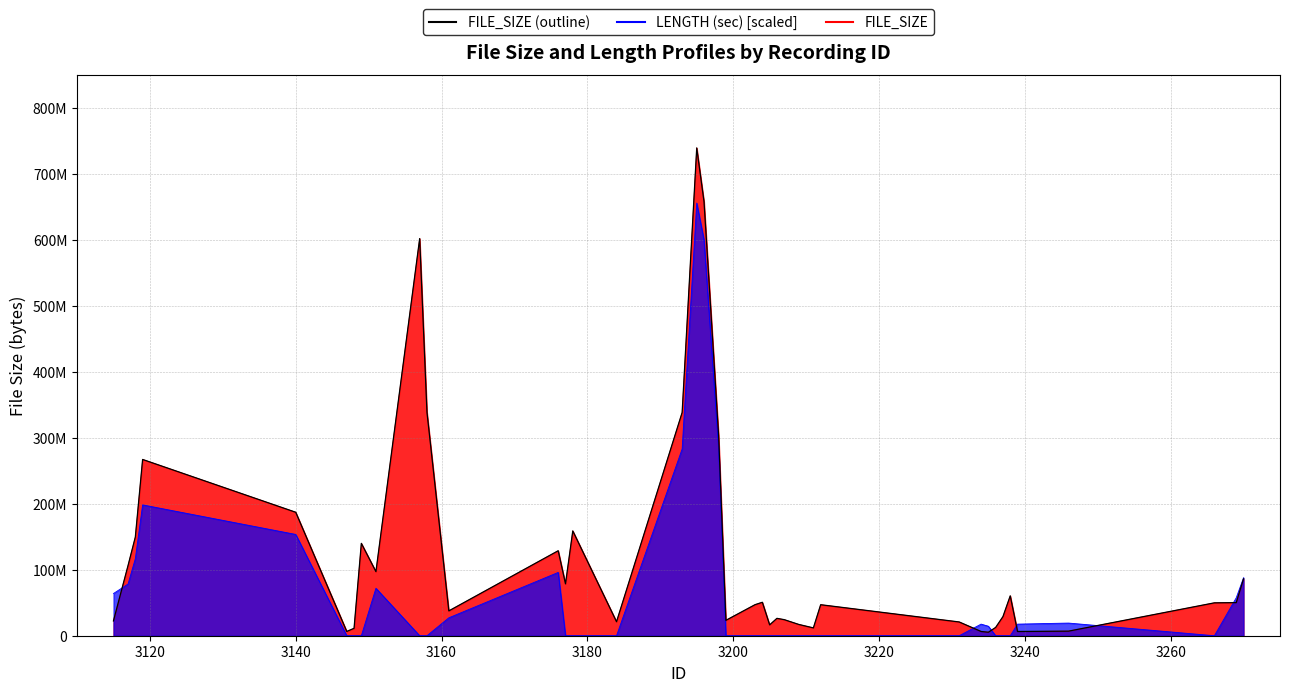

Count the number of values greater than 49846703.

19